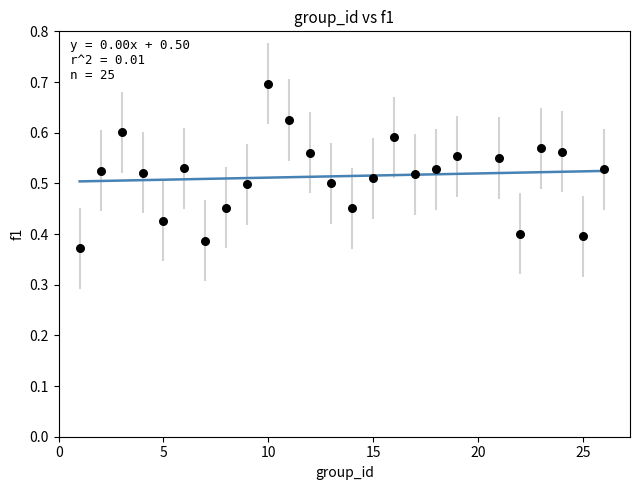

What is the range of Y values (max minus min)?

0.3